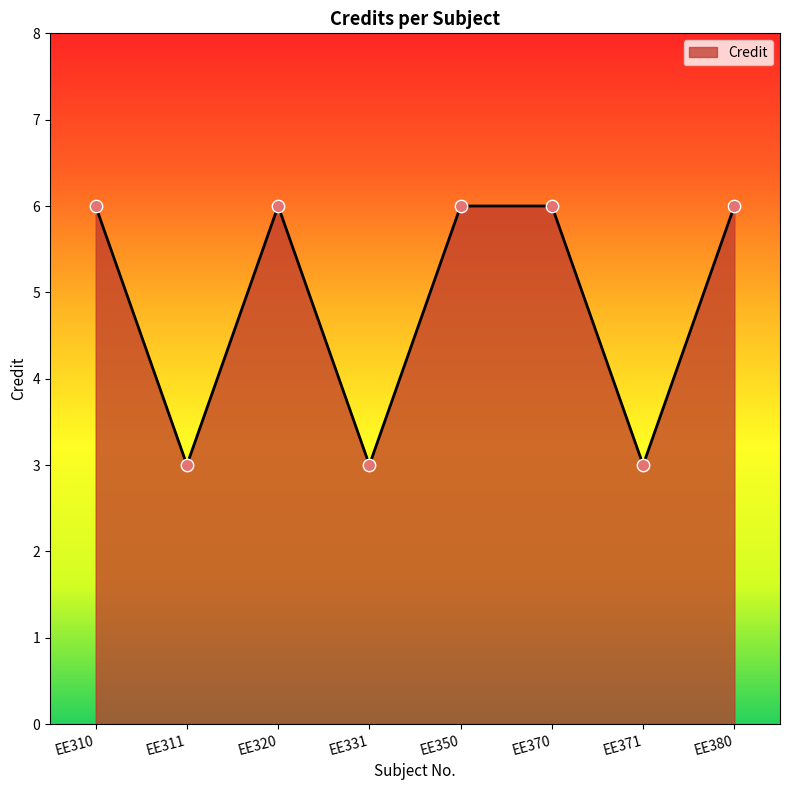

Approximately how many times larger is the value at EE370 compared to EE331?

2.0